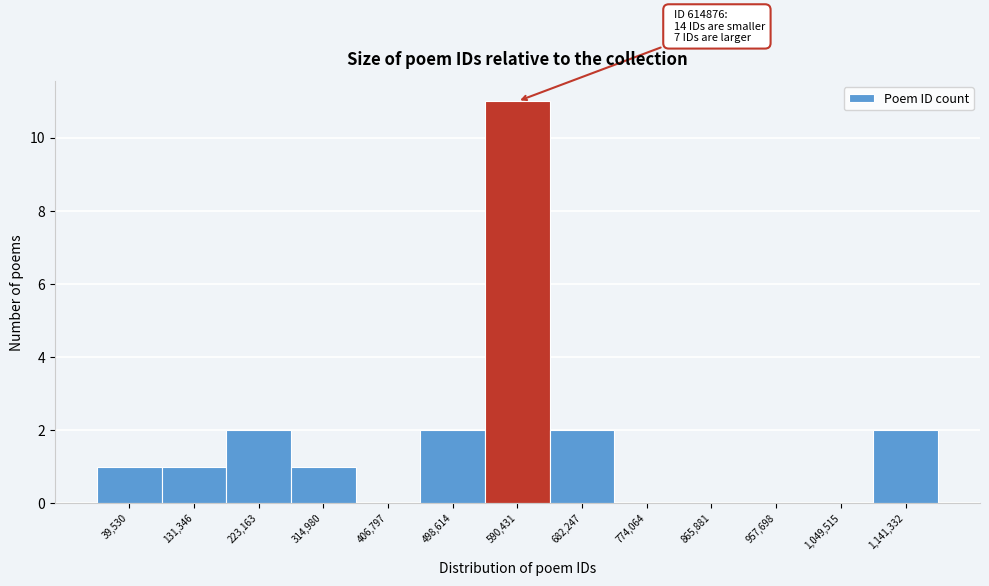

Reading left to right, extract all data points from this chart.

39,530=1	131,346=1	223,163=2	314,980=1	406,797=0	498,614=2	590,431=11	682,247=2	774,064=0	865,881=0	957,698=0	1,049,515=0	1,141,332=2